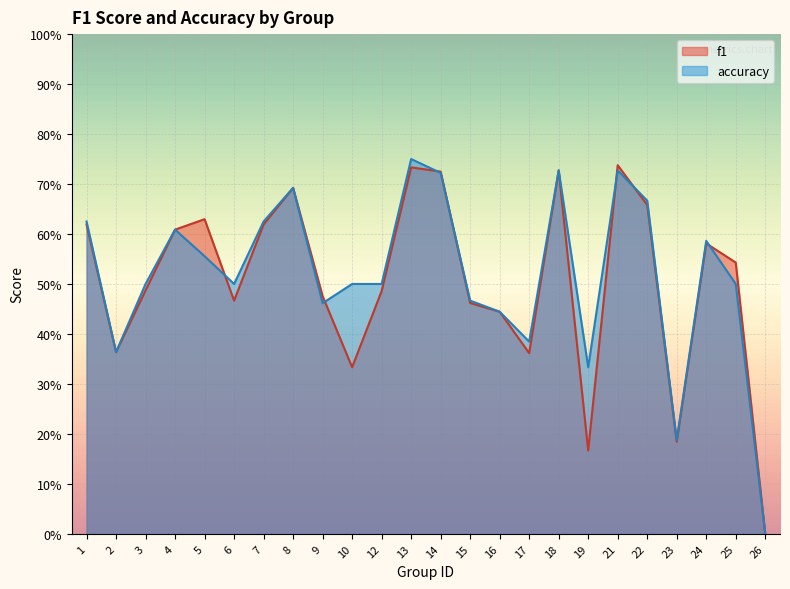

At how many categories does at least one series exceed 0?

23